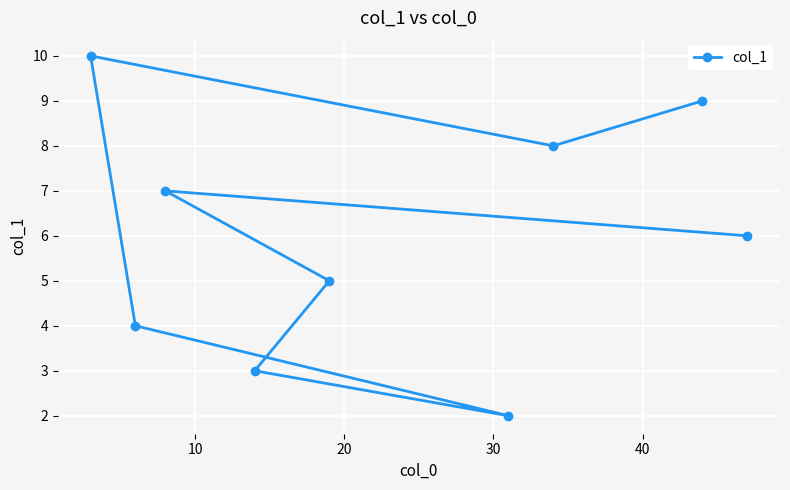

What is the greatest value displayed?

10